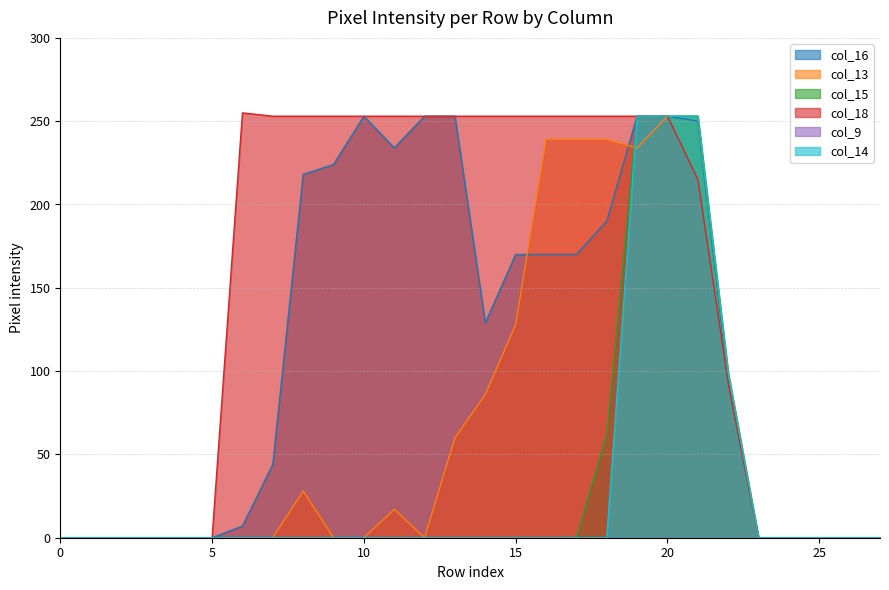

How many distinct data groups are displayed?

6